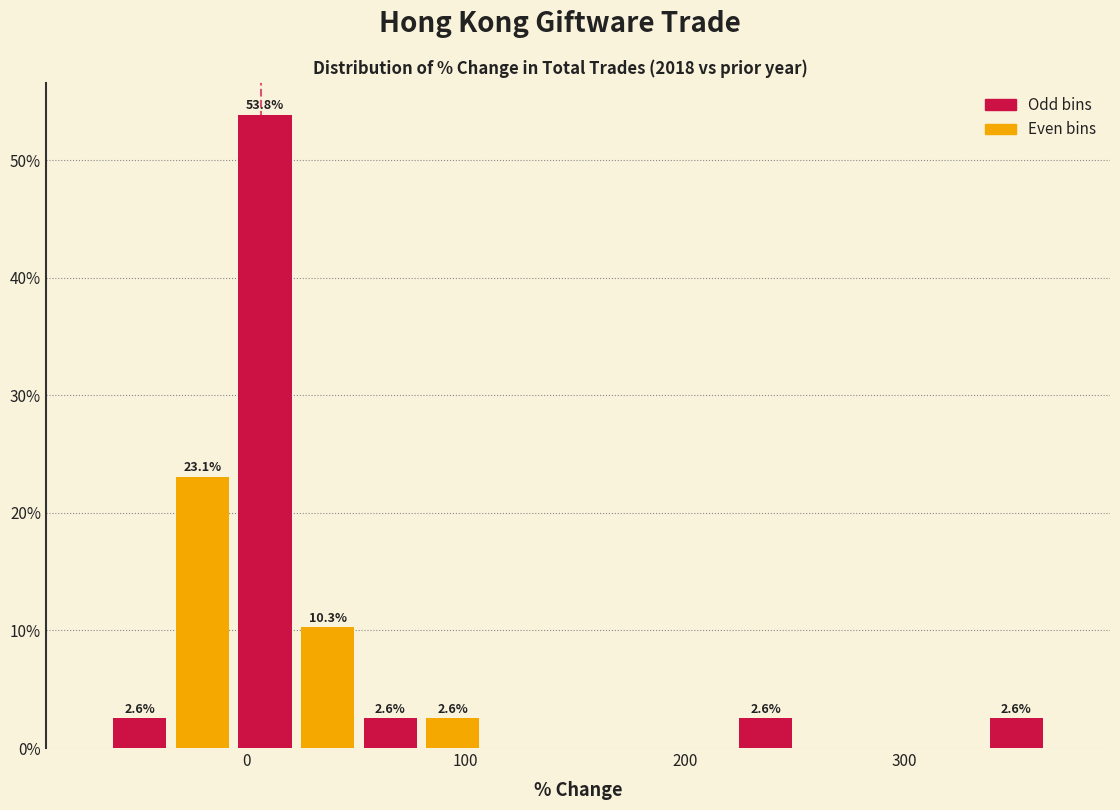

Read against the x-axis, roughly where is the centre of the tallest bar?

10